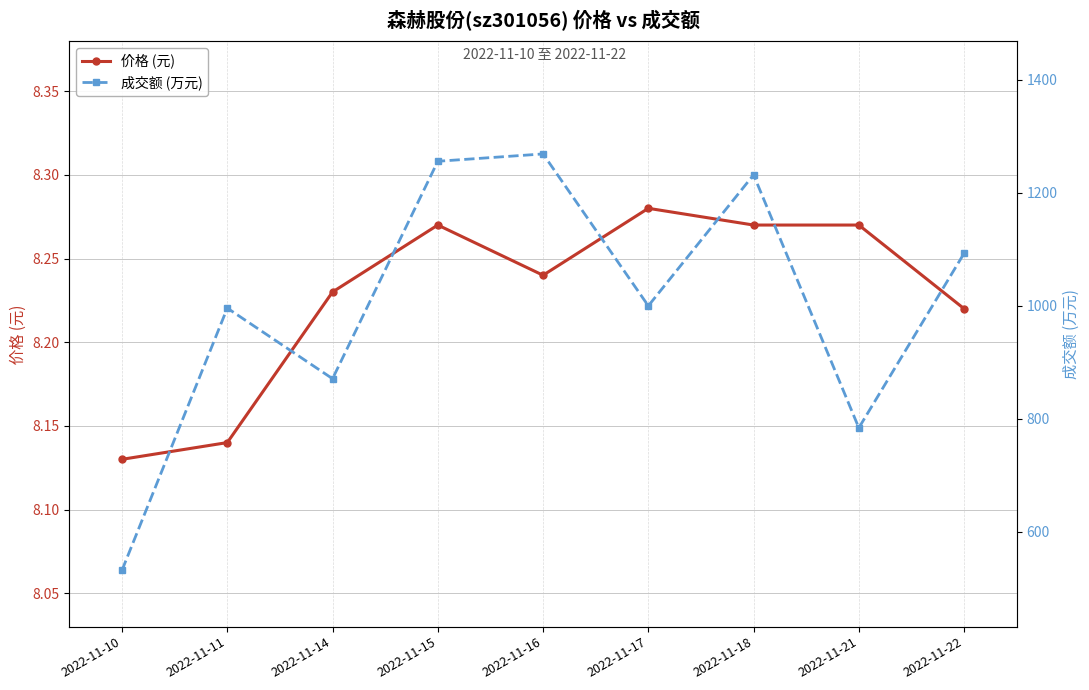

How many series are shown in this chart?

2